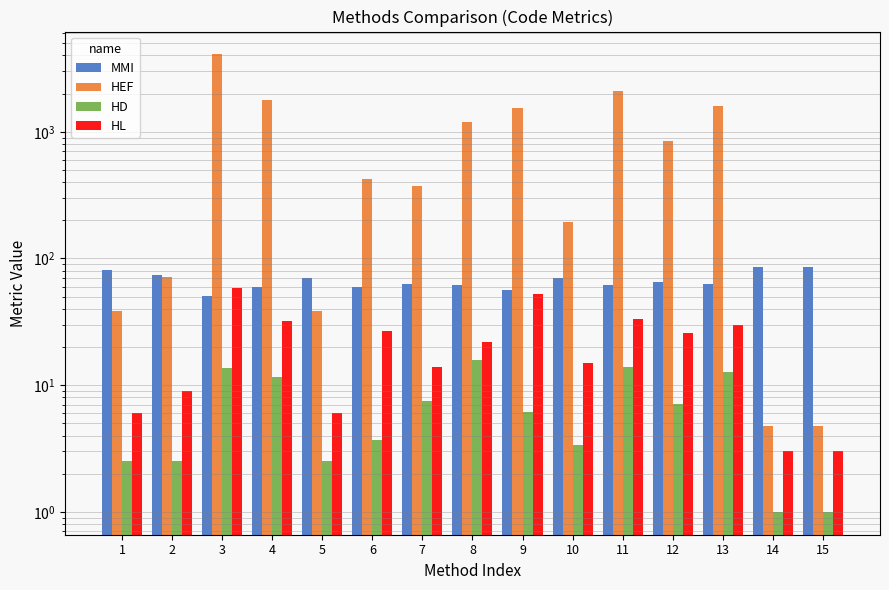

What are all the series names shown in the legend?

MMI, HEF, HD, HL